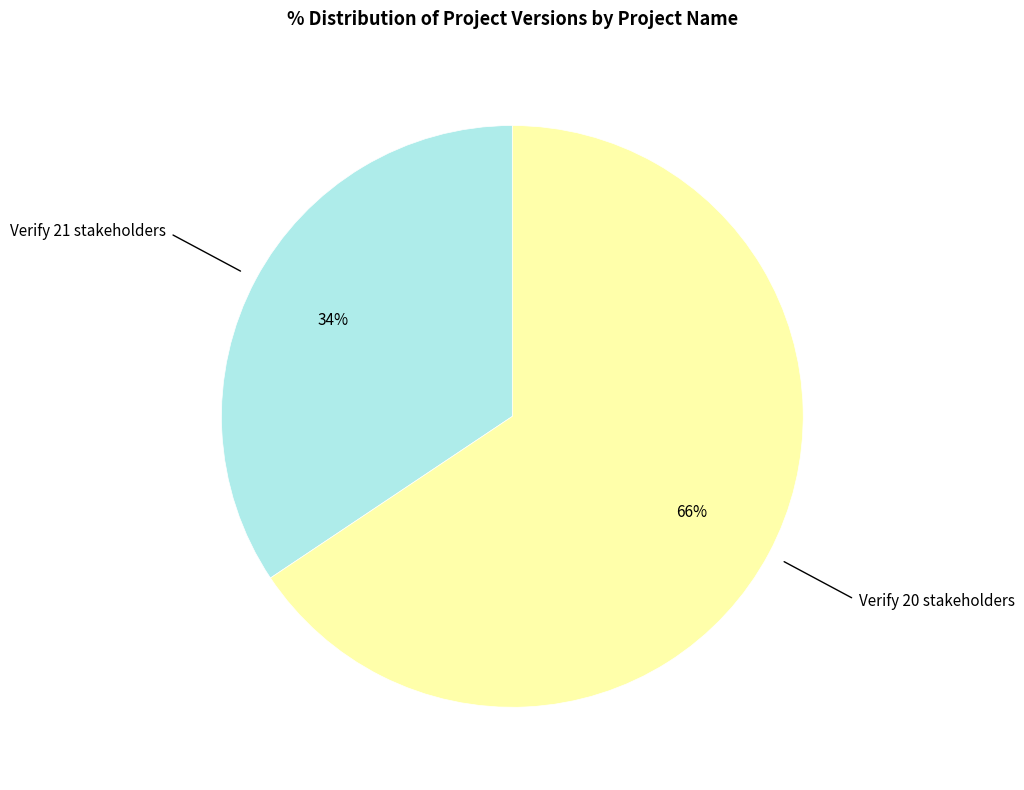

To the nearest percent, what portion does Verify 21 stakeholders represent?

34%